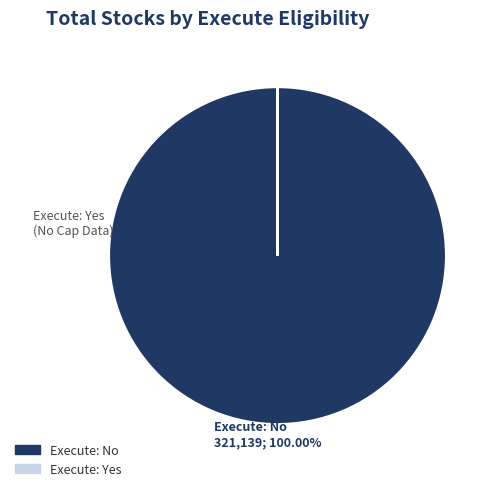

Is there any slice that represents more than half of the pie?

Yes